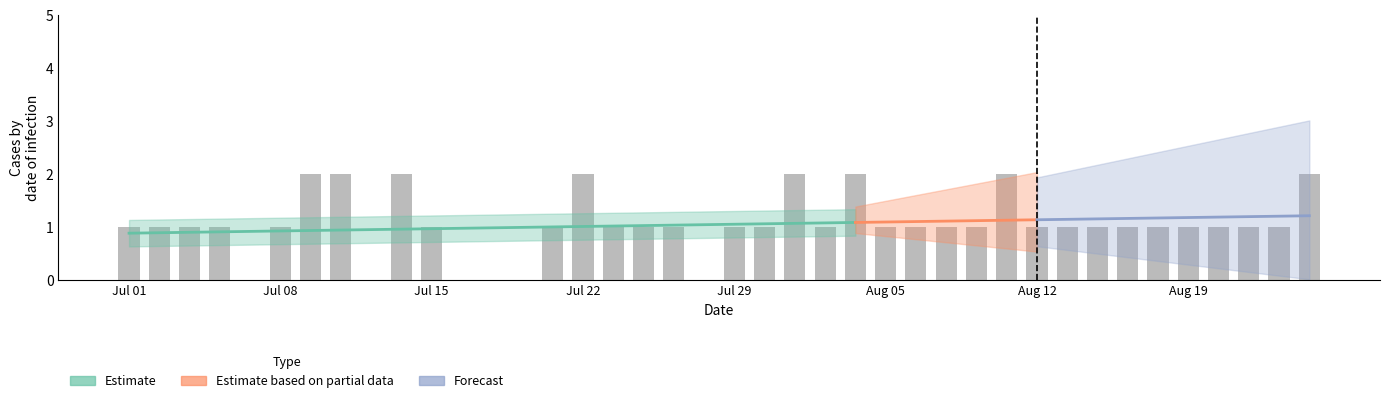

Reading right to left, what are all the values shown in this chart?

2	1	1	1	1	1	1	1	1	1	2	1	1	1	1	2	1	2	1	1	0	1	1	1	2	1	0	0	0	1	2	0	2	2	1	0	1	1	1	1